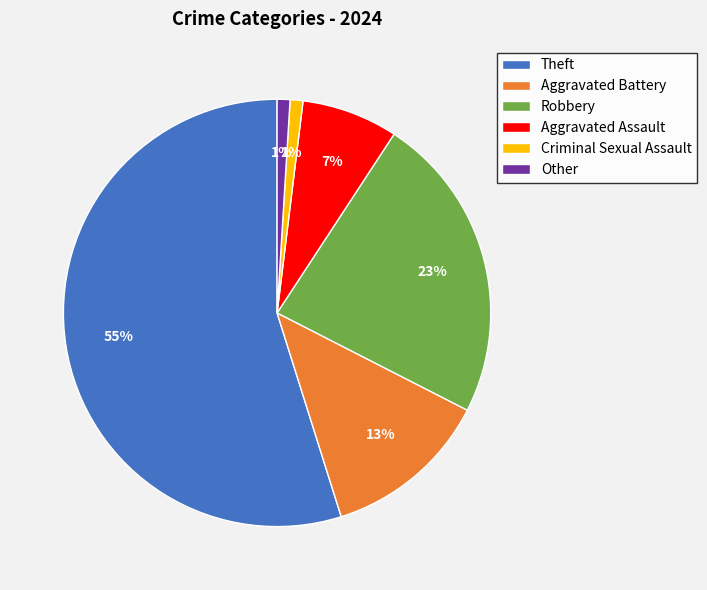

Which category accounts for the majority?

Theft